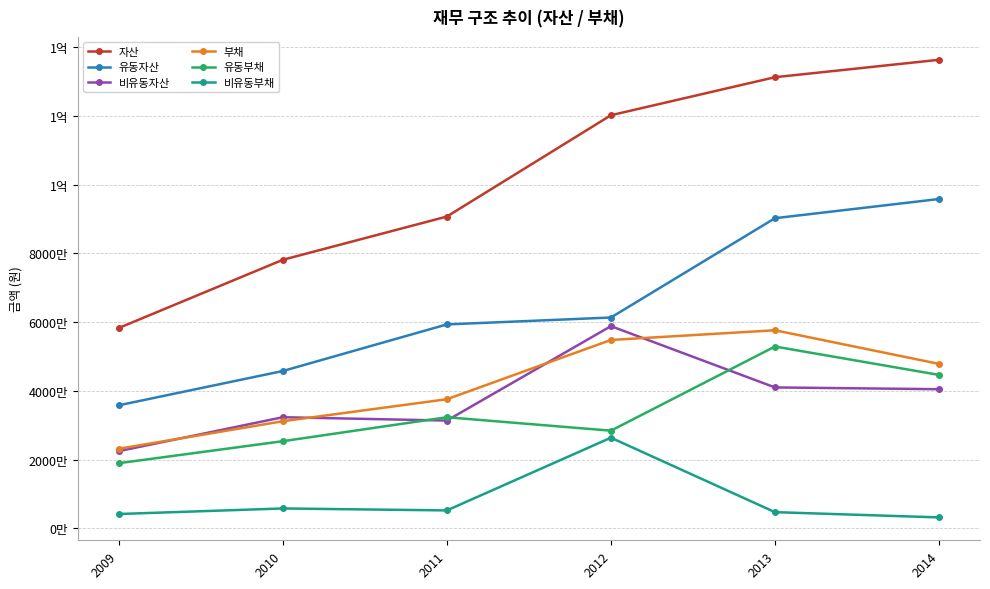

What is the difference between the maximum and minimum values in the 비유동부채 series?

23185909